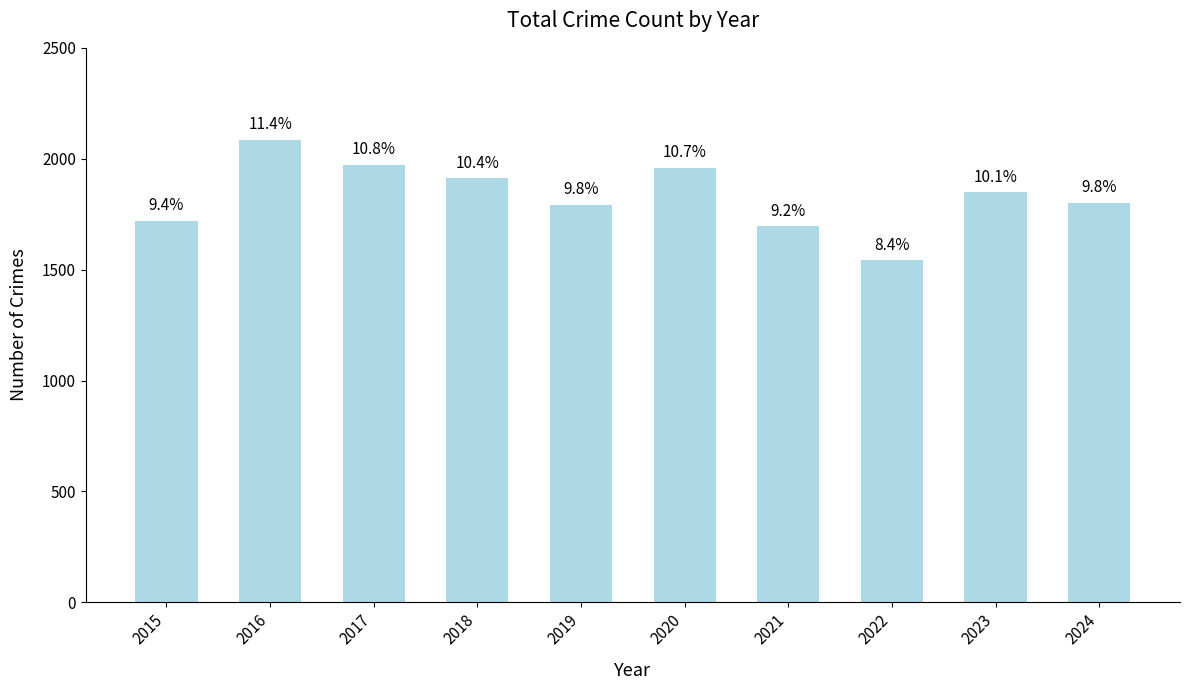

At which category does the chart reach its peak across all series?

2016